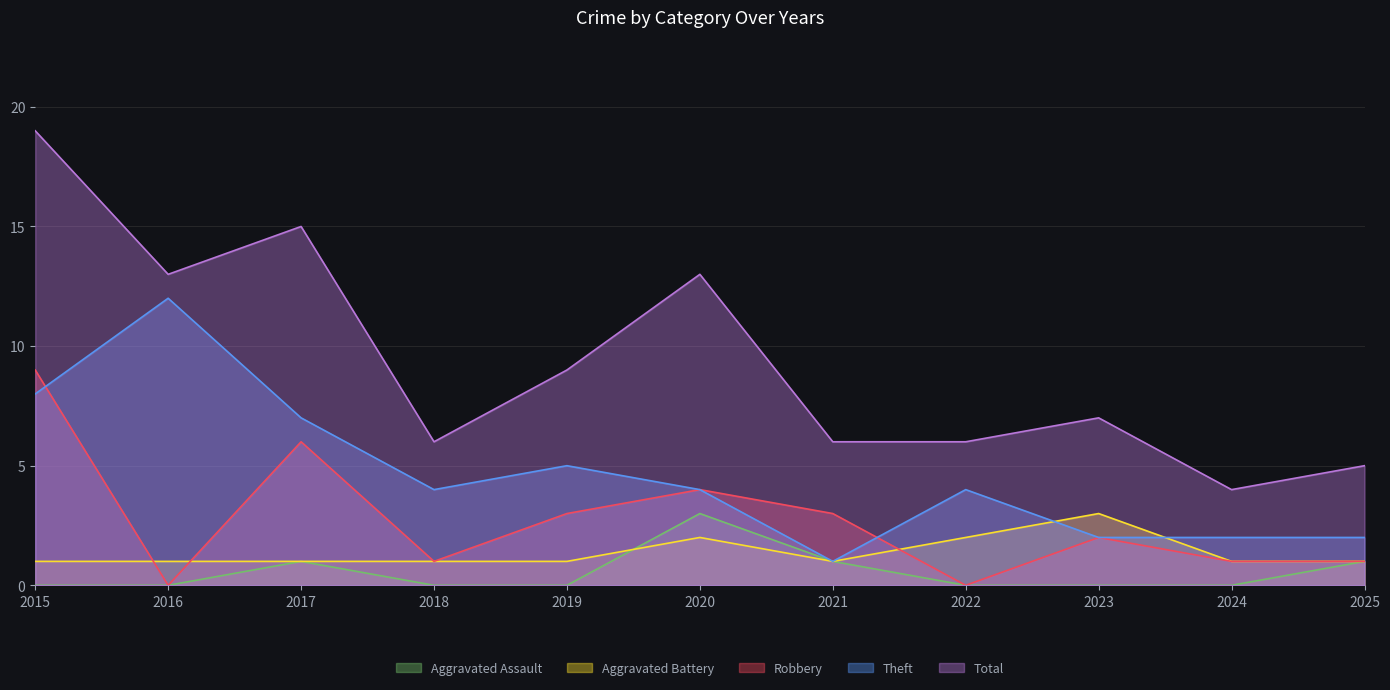

Count the Aggravated Battery values in the range 1 to 2.

10